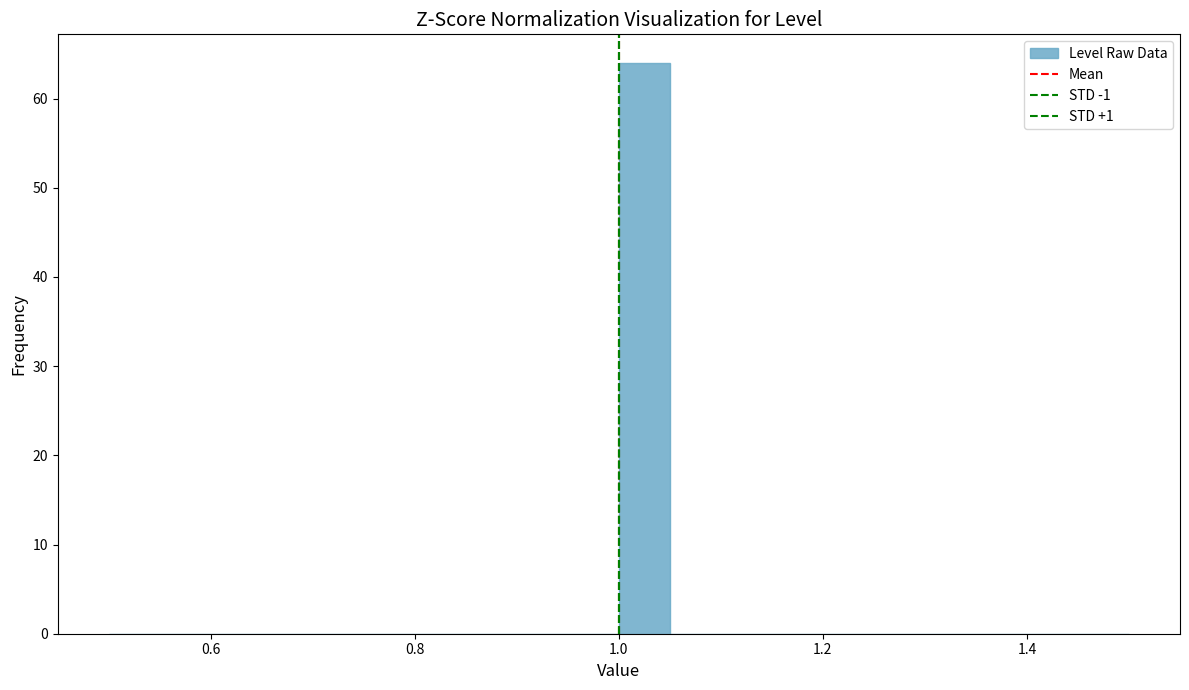

Read against the x-axis, roughly where is the centre of the tallest bar?

1.02